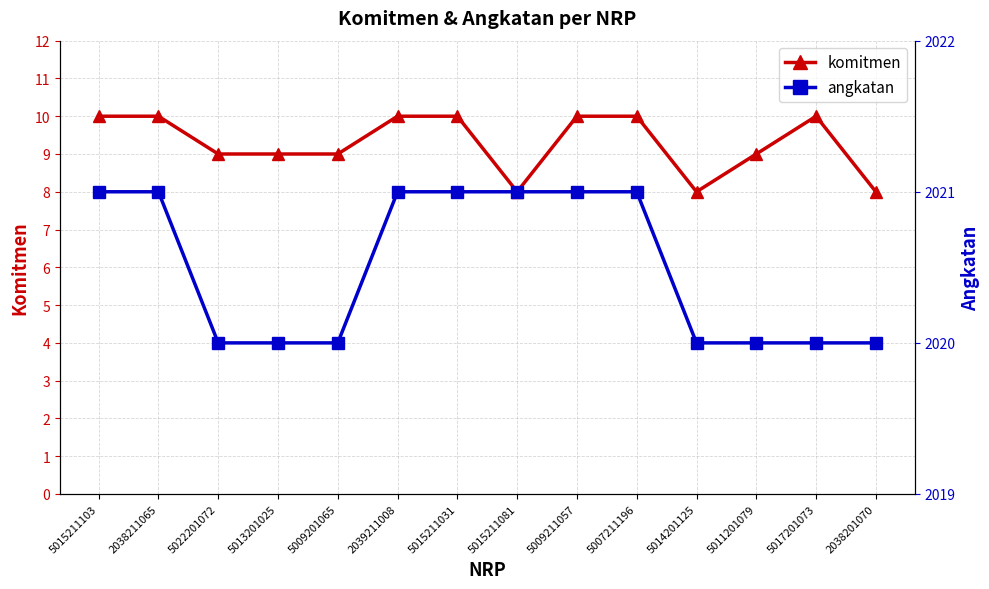

What is the smallest value displayed?

8